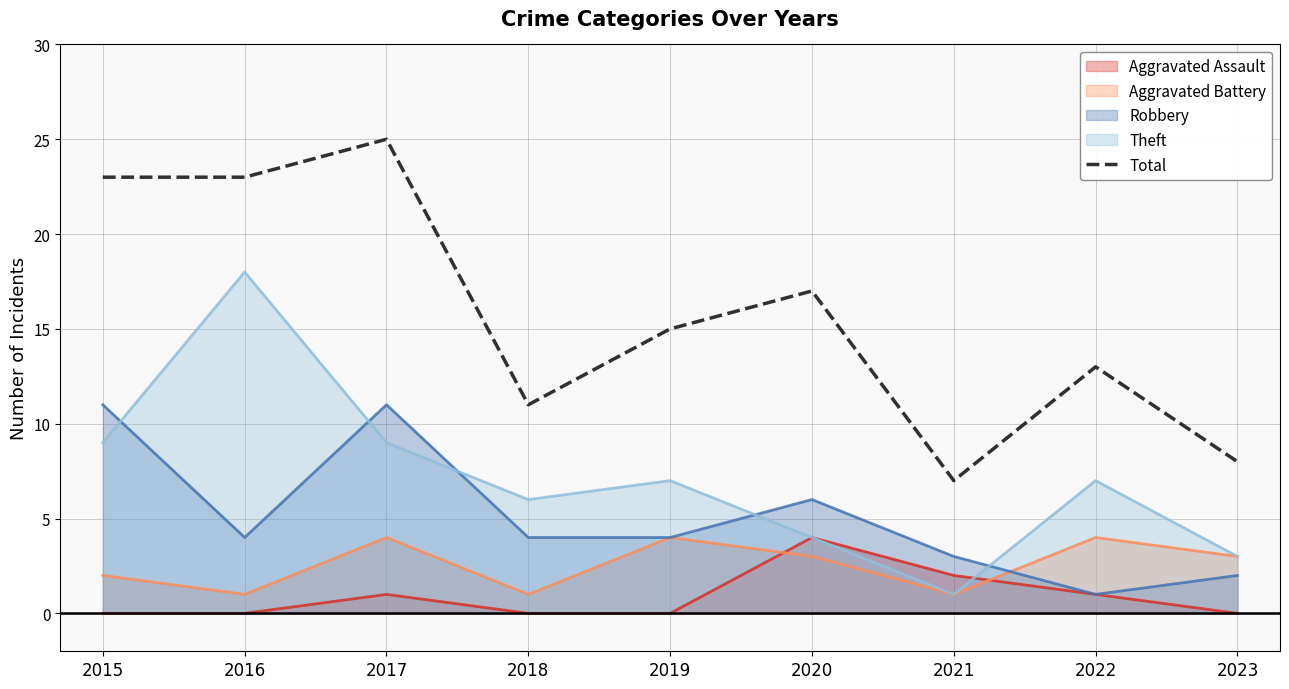

How many data points are above 15?

4